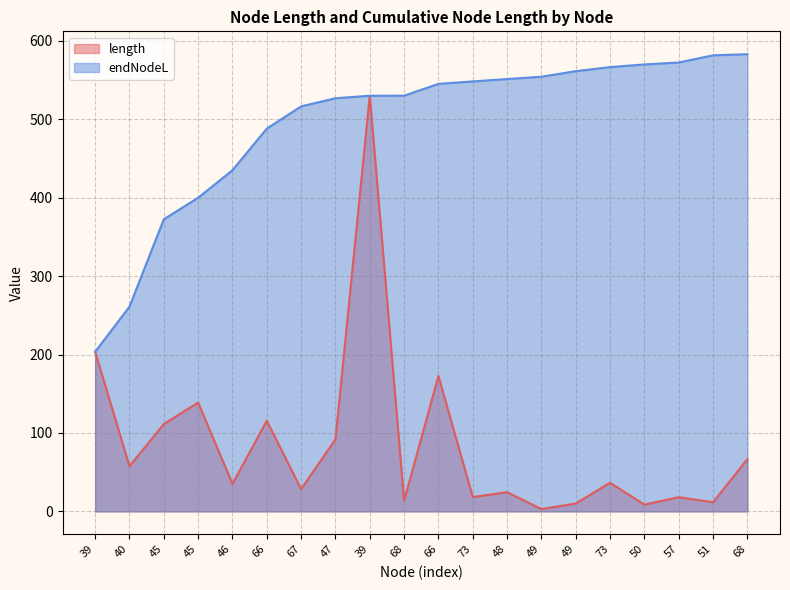

What is the label of the 16th point from the left?

73